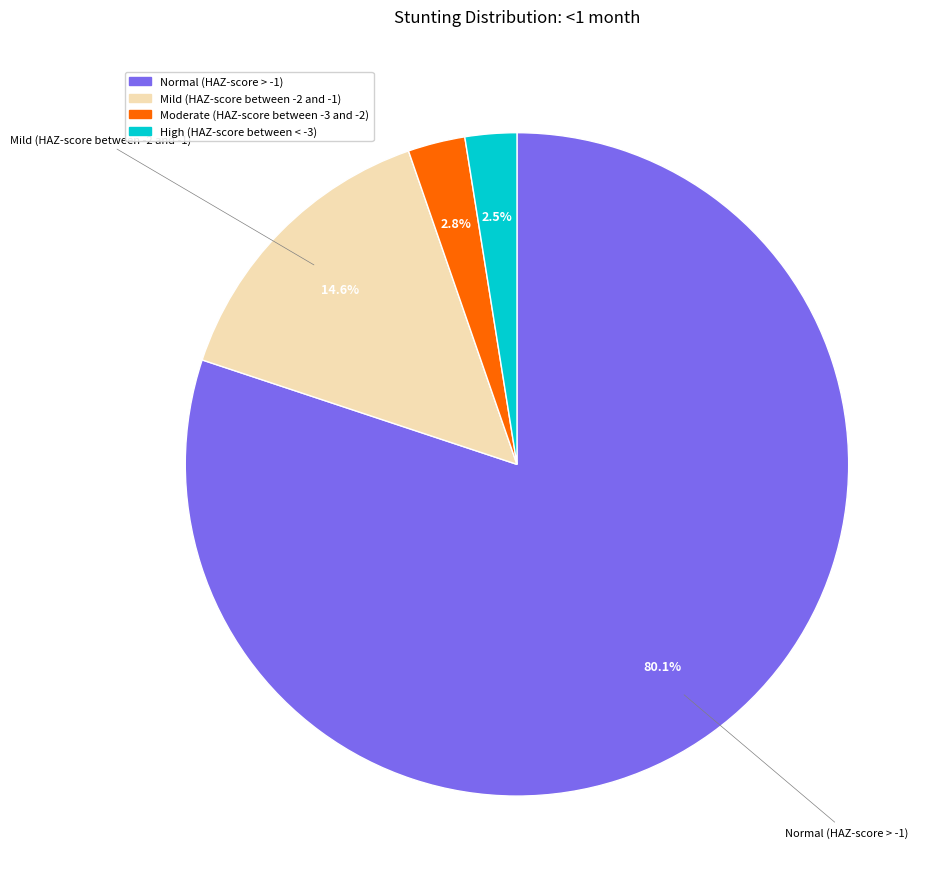

To the nearest percent, what percentage of the pie is Moderate (HAZ-score between -3 and -2)?

3%